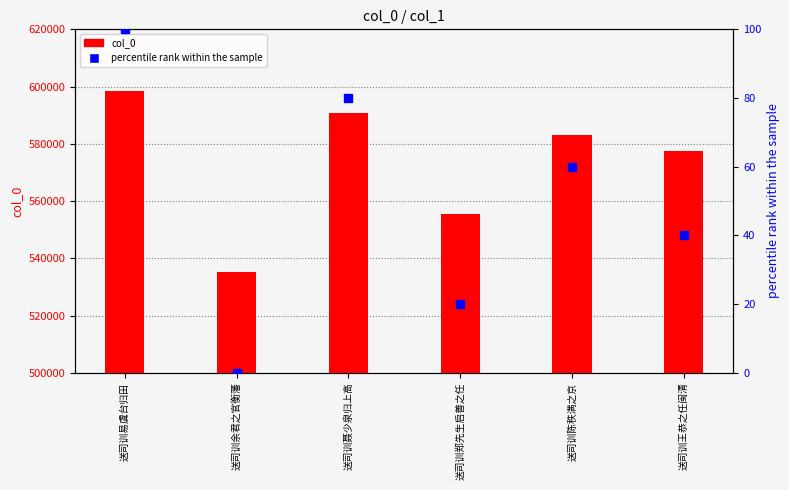

What is the label of the 1st bar from the right?

送司训王恭之任闽清